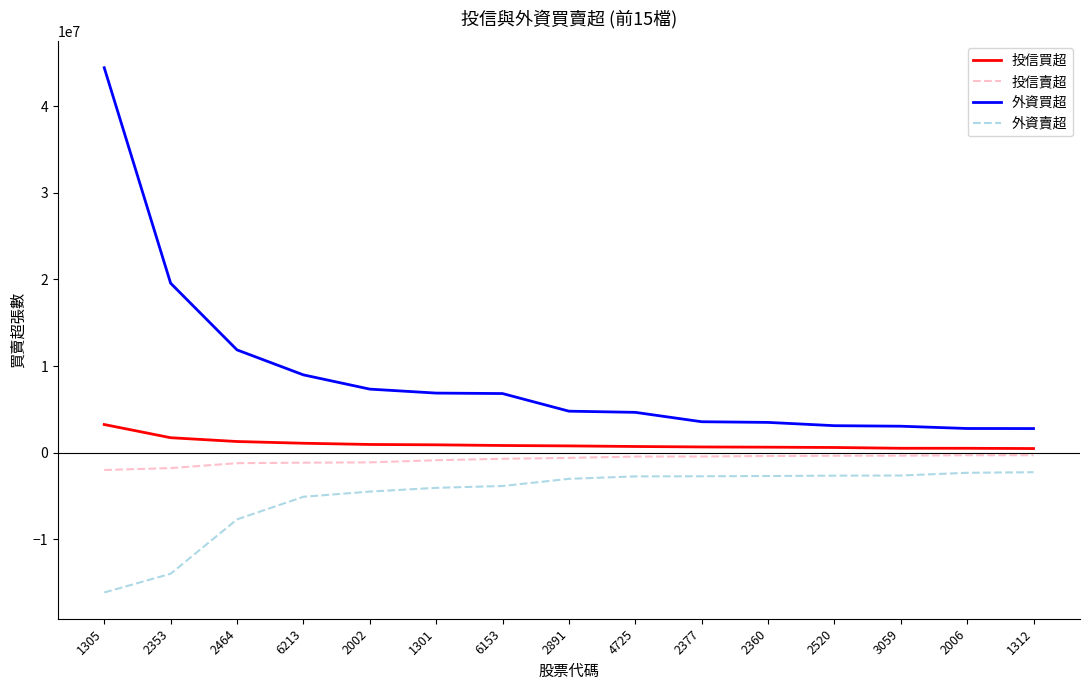

Is the value of 外資買超 at 2377 greater than the value of 外資賣超 at 6153?

Yes